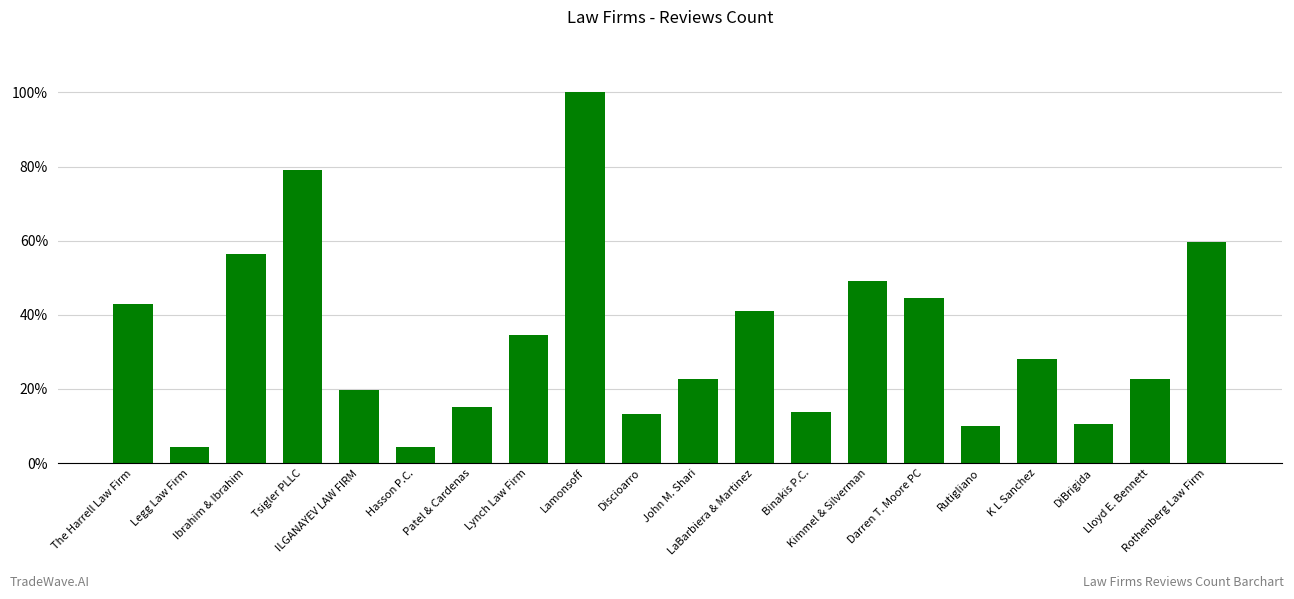

Does the chart contain any negative values?

No